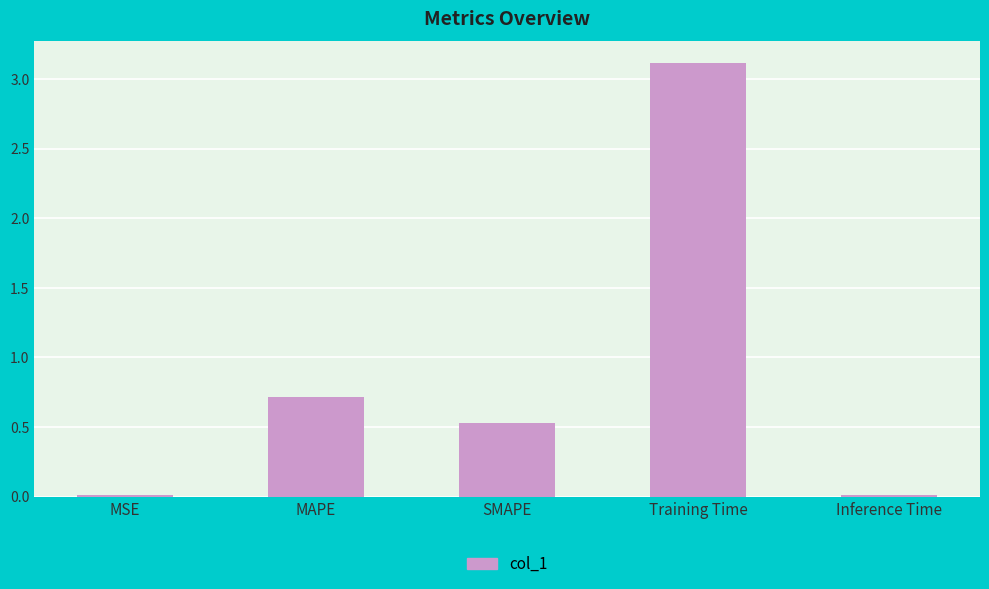

At which category does the chart reach its peak across all series?

Training Time